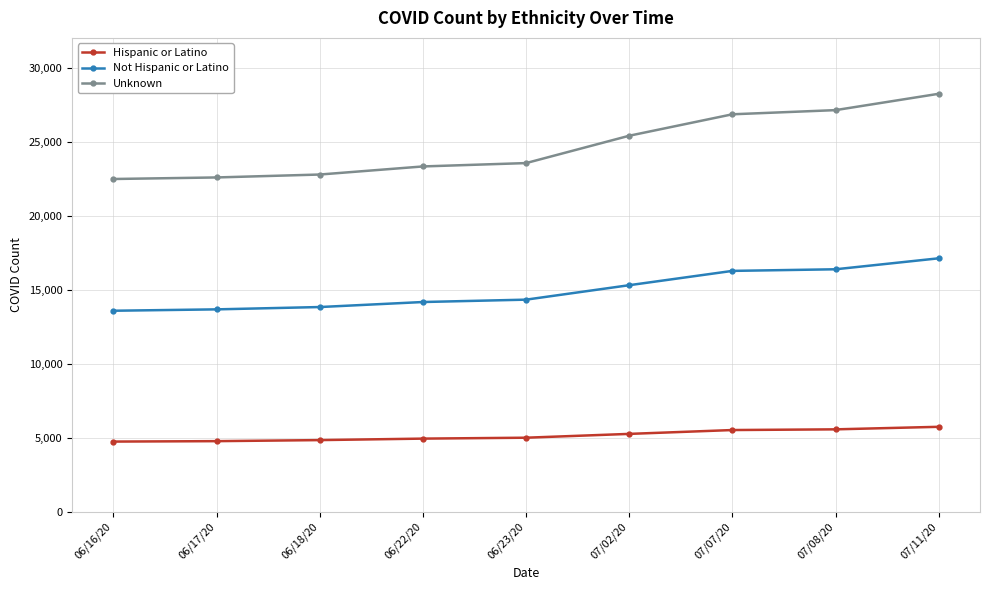

What is the label of the 1st point from the right?

07/11/20